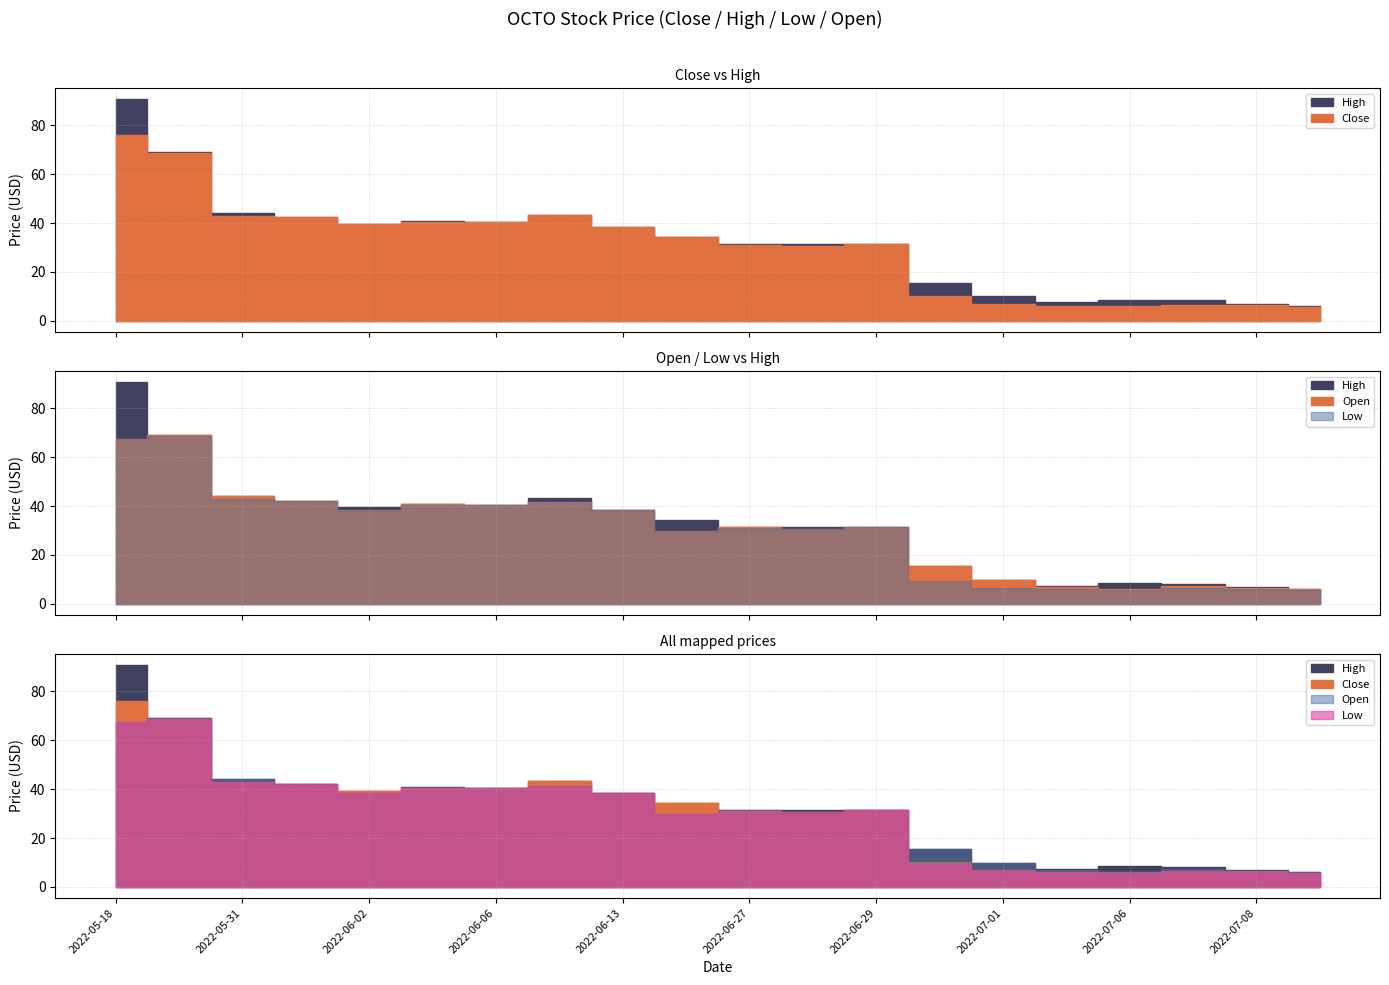

True or false: Low has more than 2 points higher than both neighbors.

True